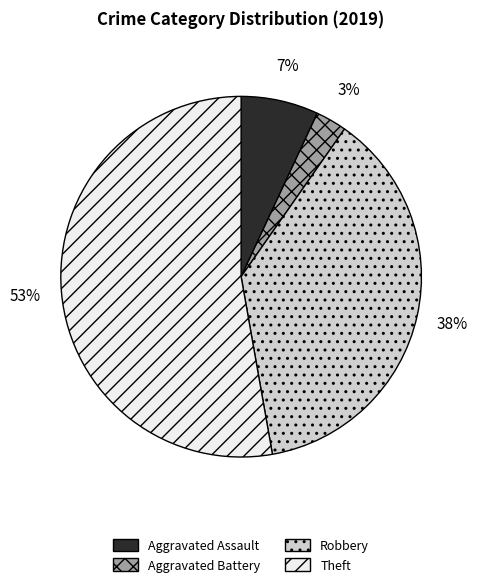

Rank the categories by value from lowest to highest.

Aggravated Battery, Aggravated Assault, Robbery, Theft